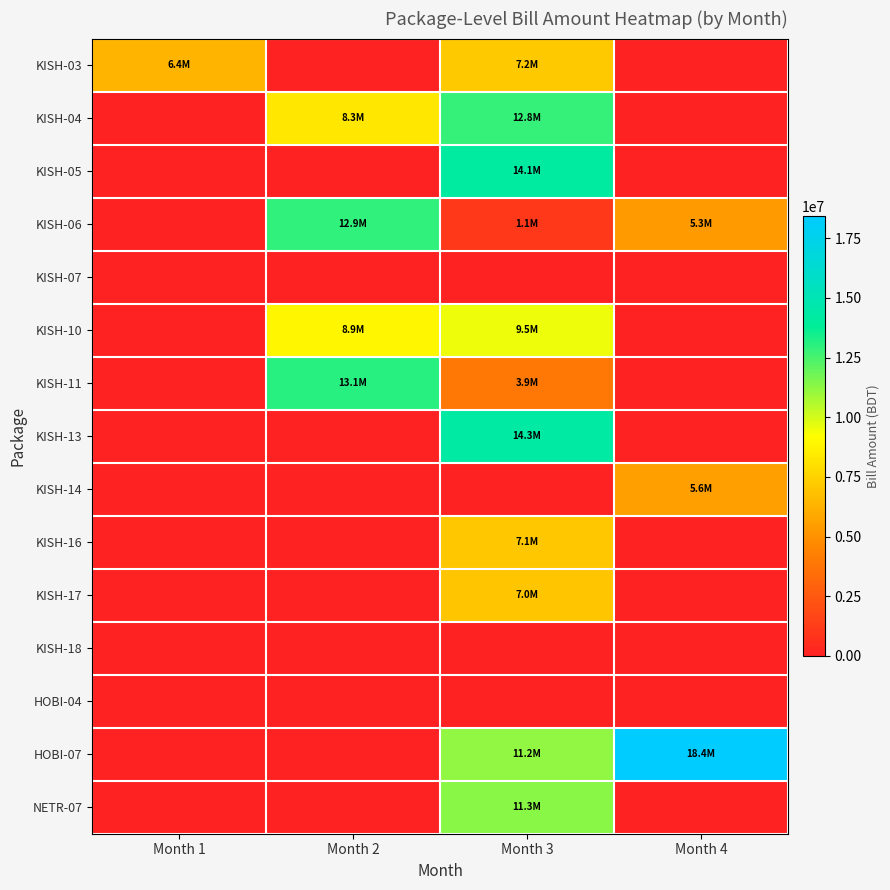

Reading right to left, list all the values displayed in this chart.

KISH-03: Month 4=0.0	Month 3=7165836.0	Month 2=0.0	Month 1=6370285.5
KISH-04: Month 4=0.0	Month 3=12819056.0	Month 2=8340425.7	Month 1=0.0
KISH-05: Month 4=0.0	Month 3=14097482.6	Month 2=0.0	Month 1=0.0
KISH-06: Month 4=5334638.3	Month 3=1067109.9	Month 2=12888526.6	Month 1=0.0
KISH-07: Month 4=0.0	Month 3=0.0	Month 2=0.0	Month 1=0.0
KISH-10: Month 4=0.0	Month 3=9531317.0	Month 2=8874026.1	Month 1=0.0
KISH-11: Month 4=0.0	Month 3=3930649.4	Month 2=13072882.3	Month 1=0.0
KISH-13: Month 4=0.0	Month 3=14255122.2	Month 2=0.0	Month 1=0.0
KISH-14: Month 4=5606827.6	Month 3=0.0	Month 2=0.0	Month 1=0.0
KISH-16: Month 4=0.0	Month 3=7093305.4	Month 2=0.0	Month 1=0.0
KISH-17: Month 4=0.0	Month 3=7022082.1	Month 2=0.0	Month 1=0.0
KISH-18: Month 4=0.0	Month 3=0.0	Month 2=0.0	Month 1=0.0
HOBI-04: Month 4=0.0	Month 3=0.0	Month 2=0.0	Month 1=0.0
HOBI-07: Month 4=18409943.3	Month 3=11194721.1	Month 2=0.0	Month 1=0.0
NETR-07: Month 4=0.0	Month 3=11321927.5	Month 2=0.0	Month 1=0.0